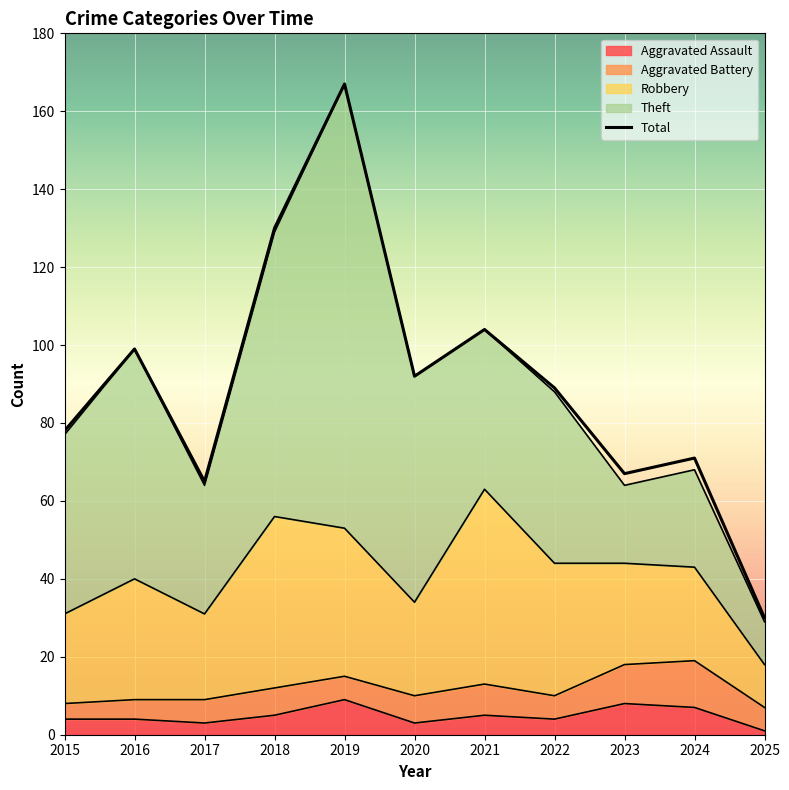

Which series ends up on top after the final intersection of Aggravated Assault and Aggravated Battery?

Aggravated Battery